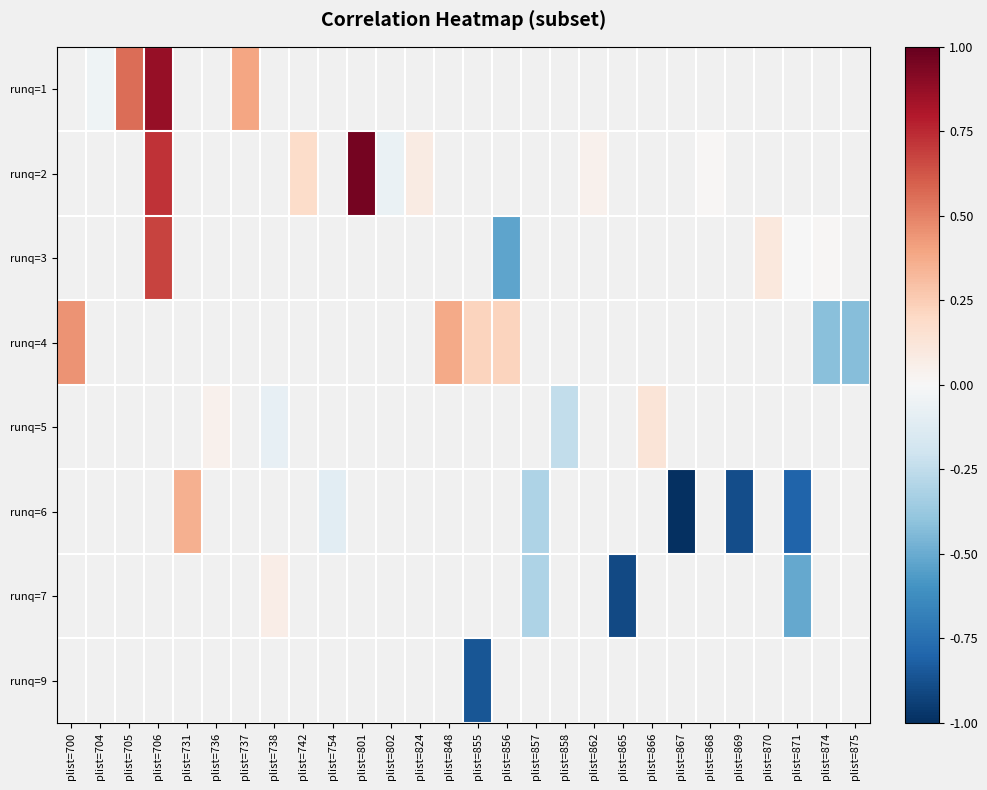

Which has a higher value, plist=848 or plist=855?

plist=855